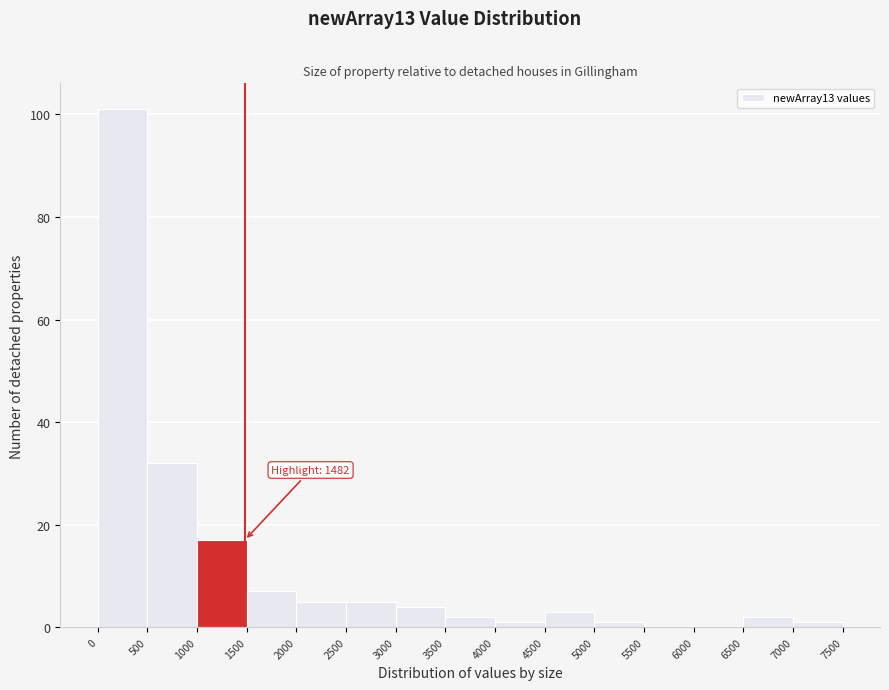

Which range on the x-axis has the tallest bar?

0 to 500